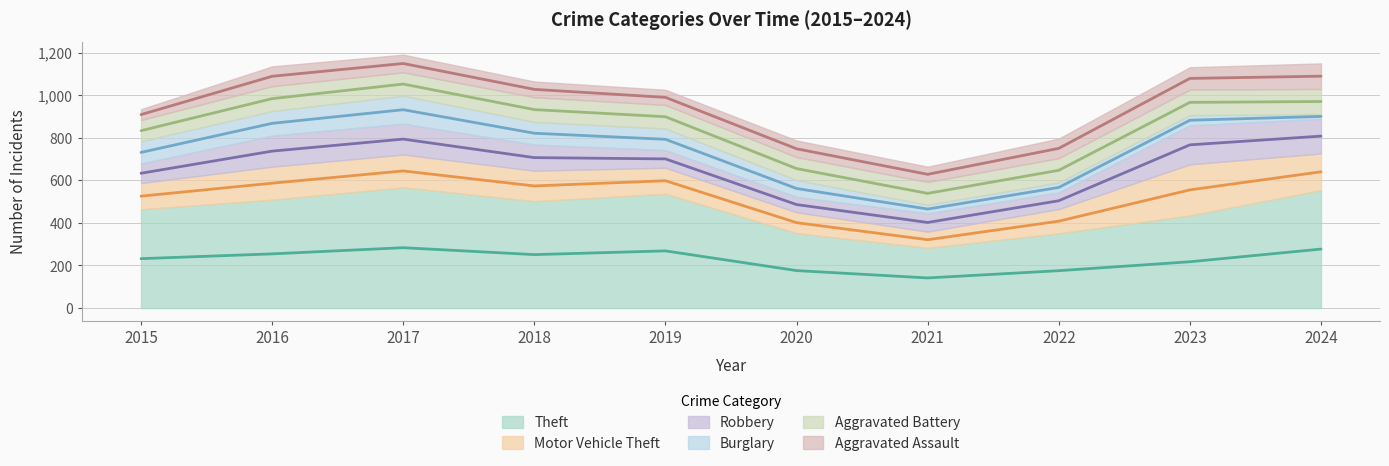

What is the sum of all Theft values?

4554